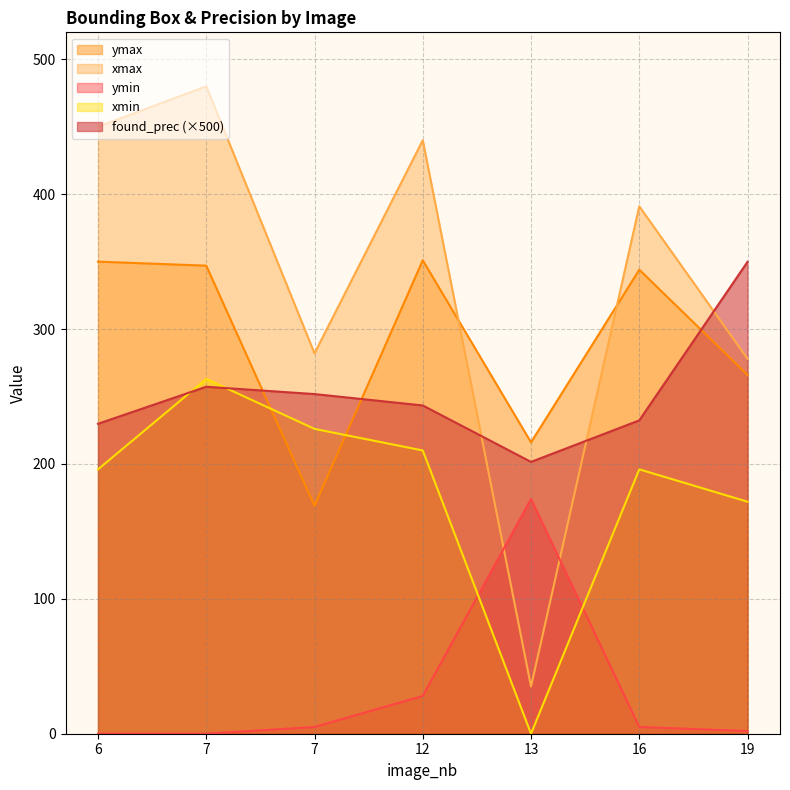

What is the sum of the ymin values at 19 and 7?

2.0